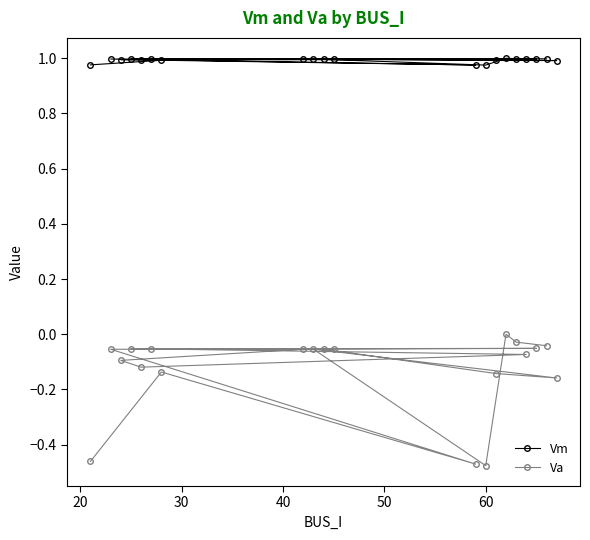

Rank the series by their maximum value, from highest to lowest.

Vm, Va